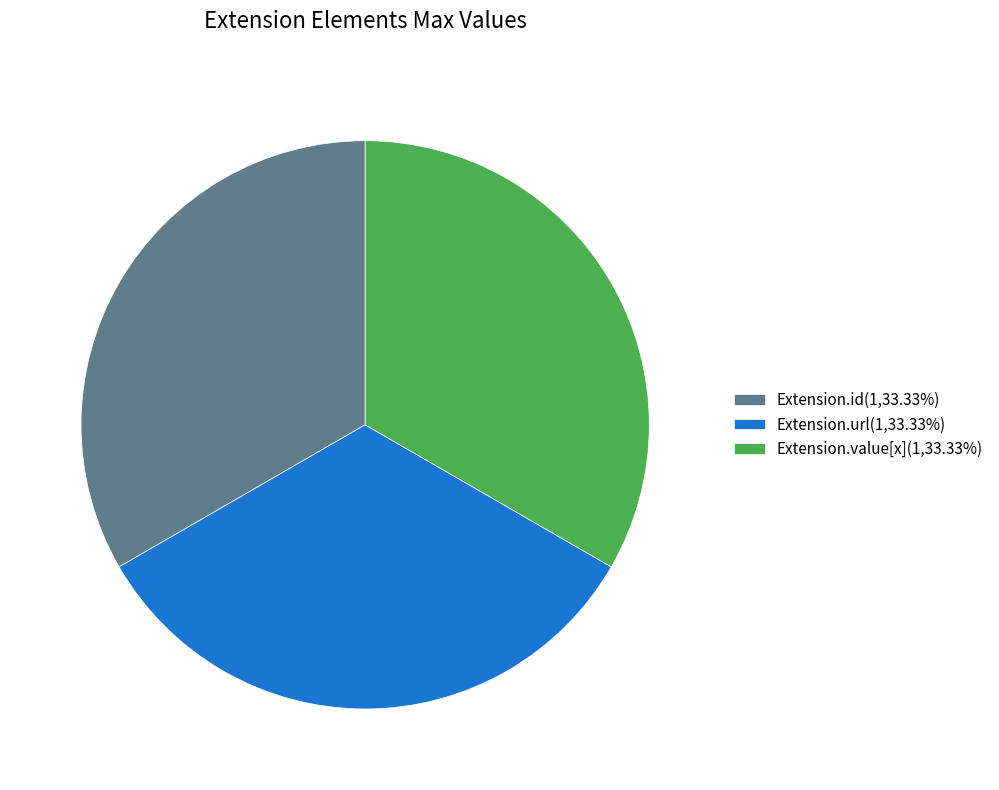

Do Extension.url(1,33.33%) and Extension.value[x](1,33.33%) together represent more than half of the pie?

Yes